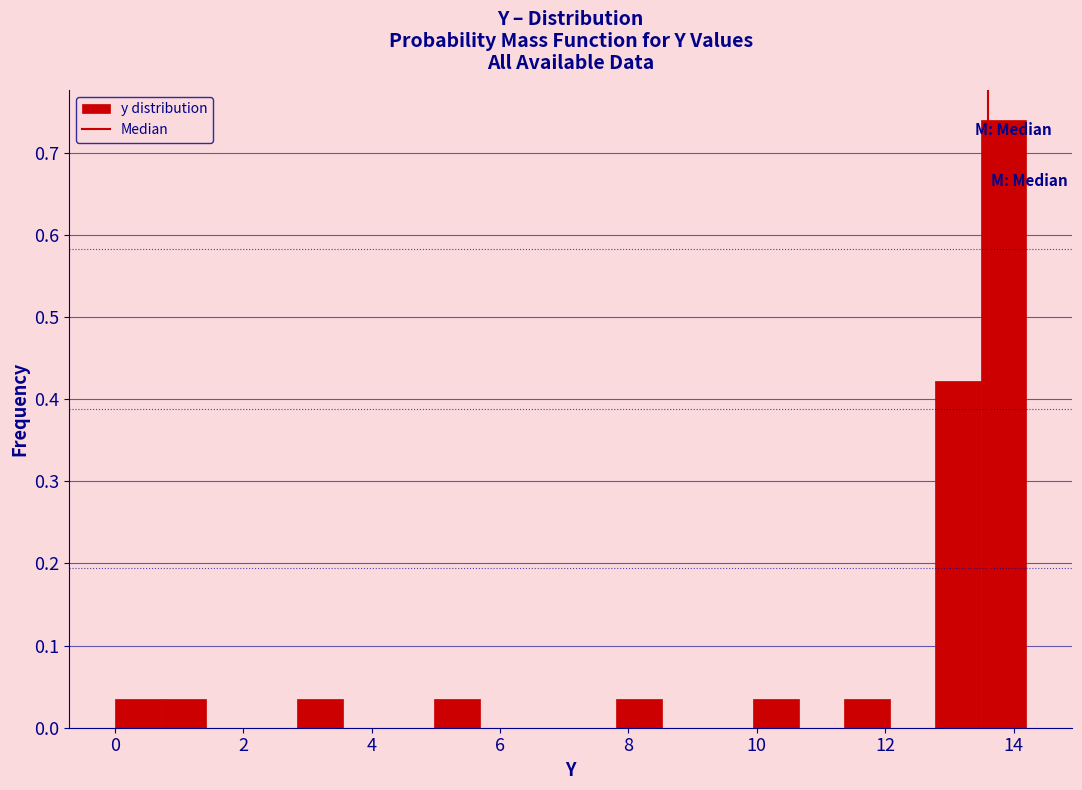

Around what value on the x-axis is the tallest bar? Give the approximate position of its centre, as read against the axis.

13.8